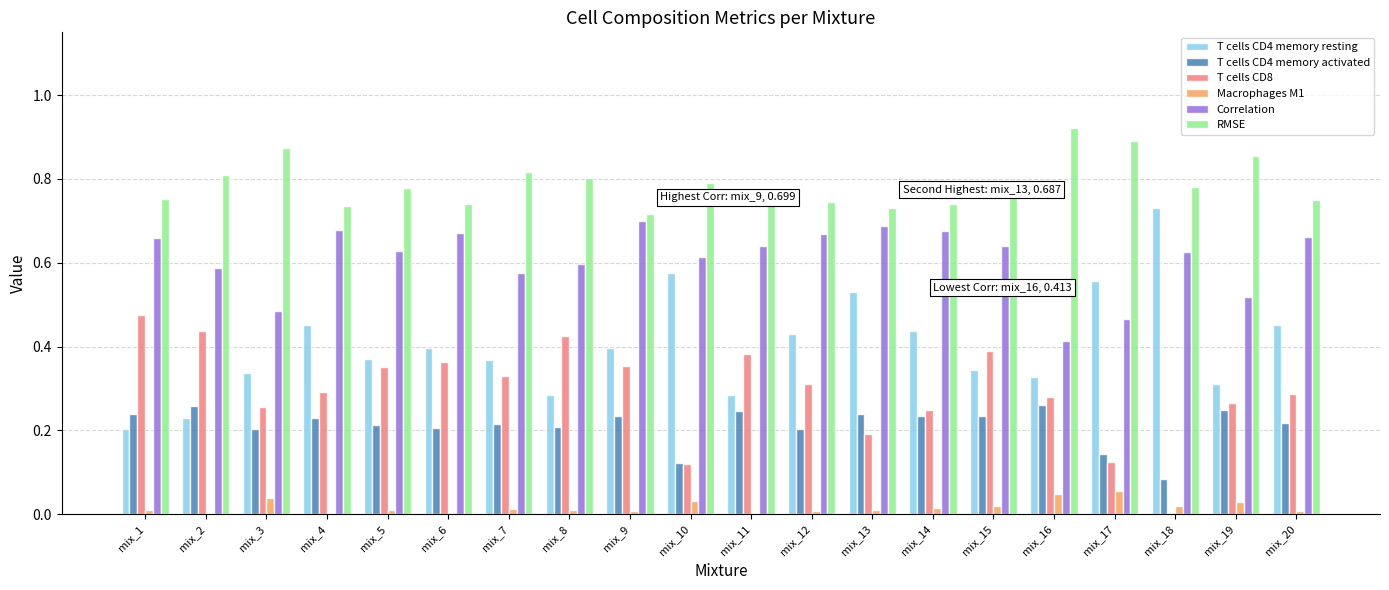

Which series has the largest total across all categories?

RMSE